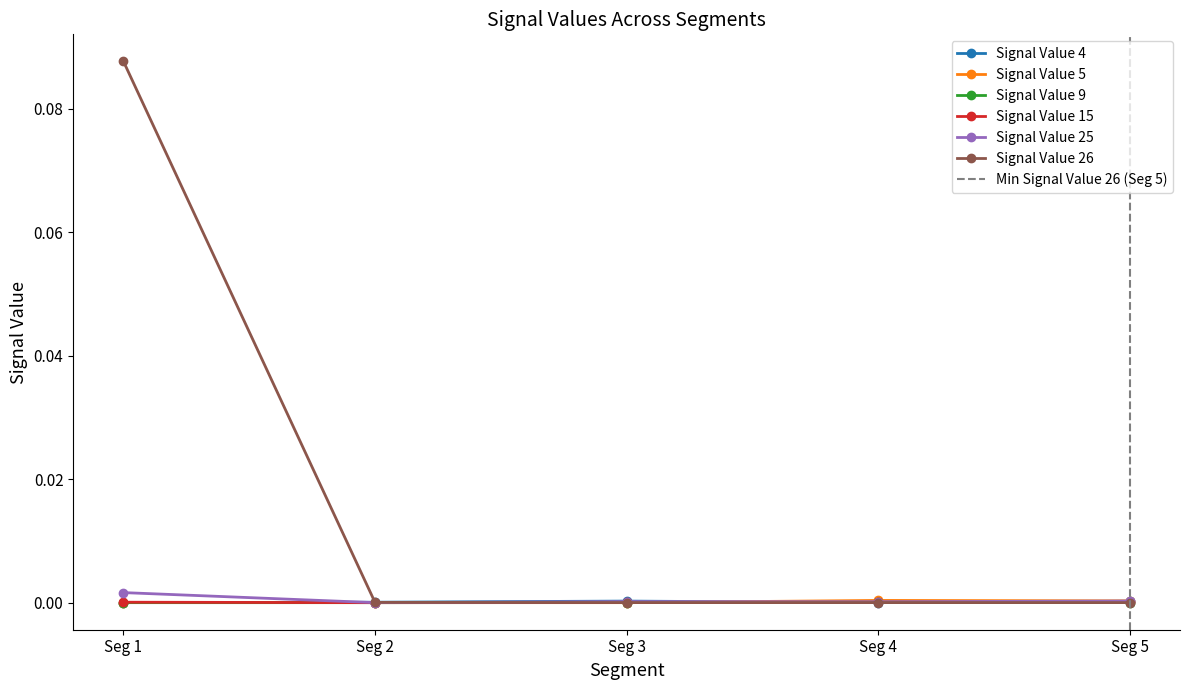

True or false: Signal Value 9 has a value of 0.0 at Seg 1.

True